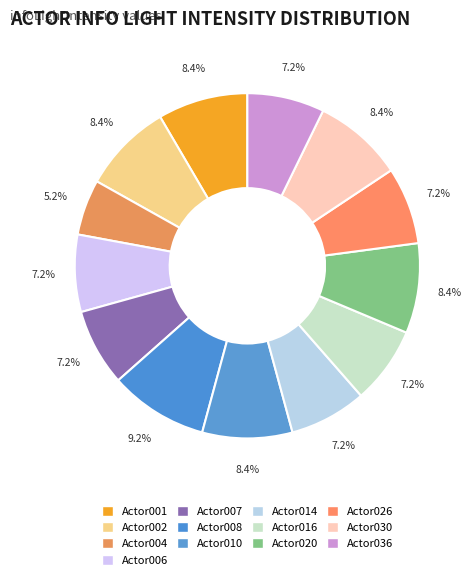

Is it true that Actor026 is 7% of the pie?

True